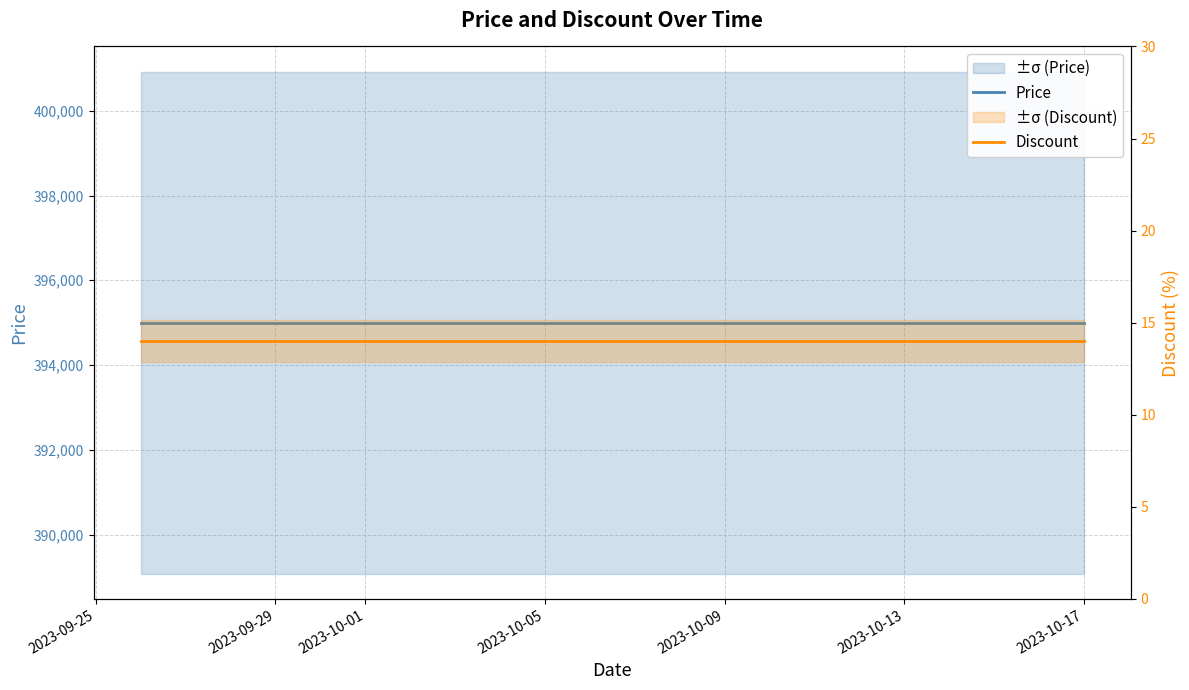

What is the sum of the Discount values at 17 and 2023-10-09?

28